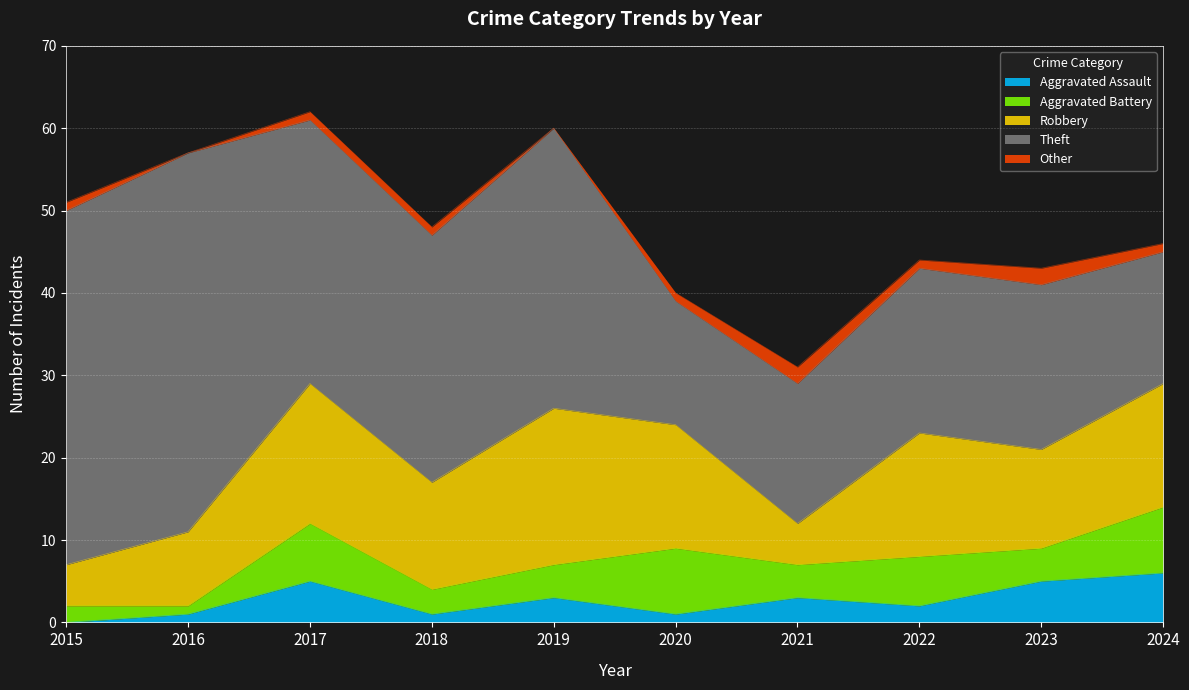

Is it true that Aggravated Assault equals 3 at 2022?

False